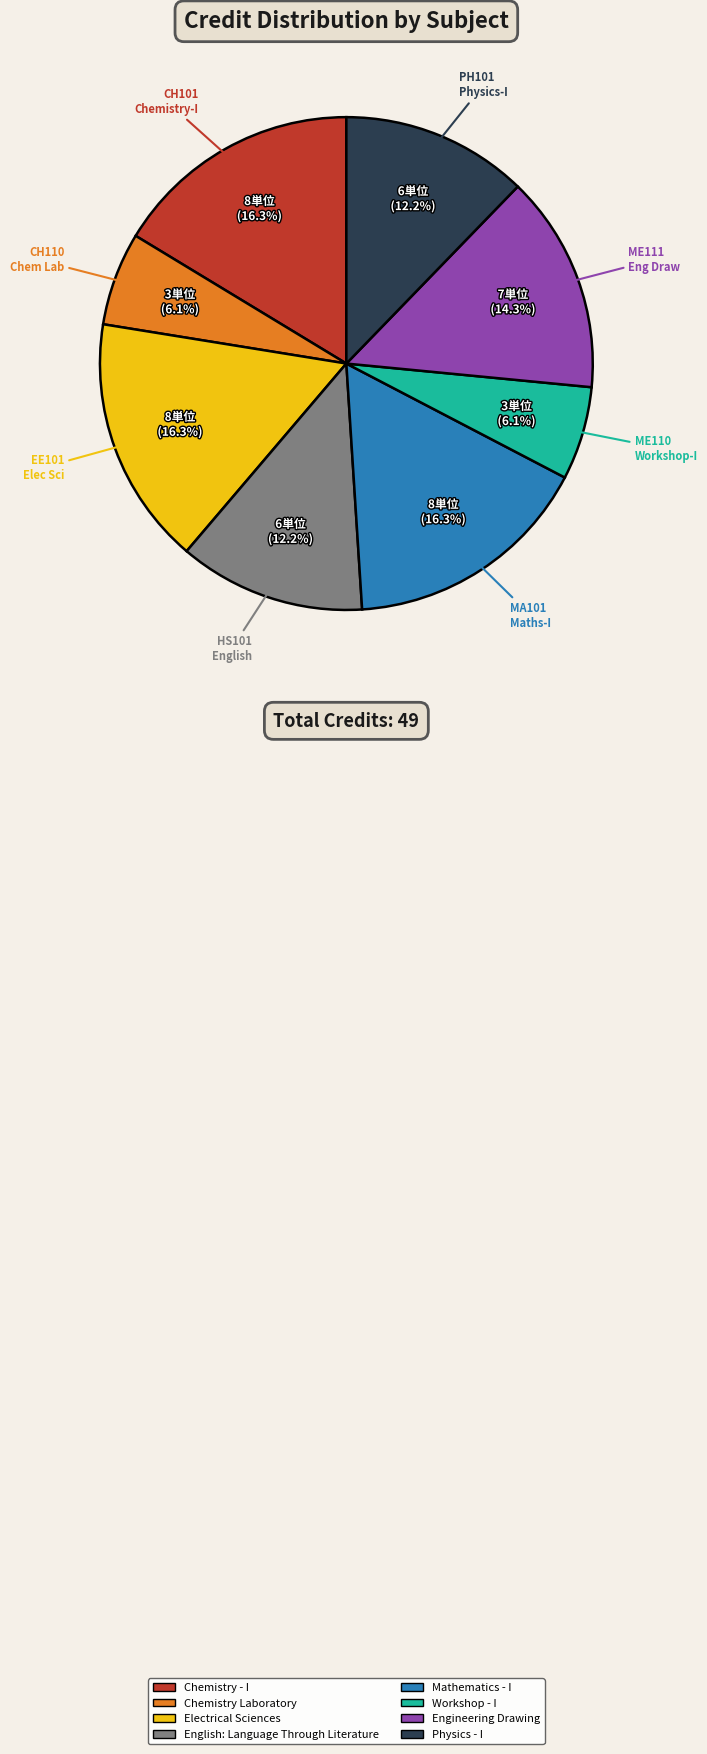

True or false: Workshop - I accounts for 1% of the total.

False